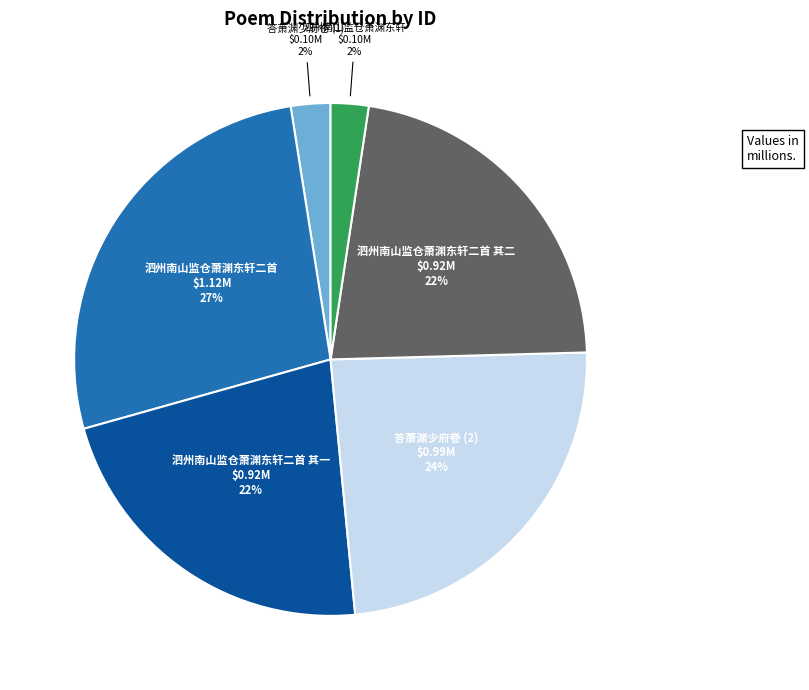

Between 泗州南山监仓萧渊东轩二首 and 泗州南山监仓萧渊东轩, which is larger?

泗州南山监仓萧渊东轩二首